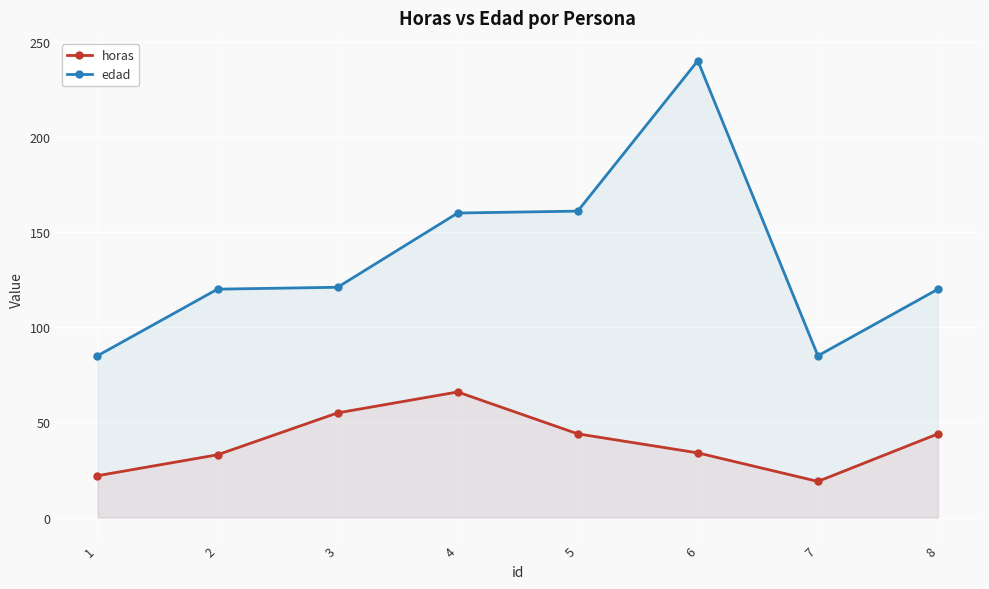

What is the value of the horas point at the 5th from the left?

44